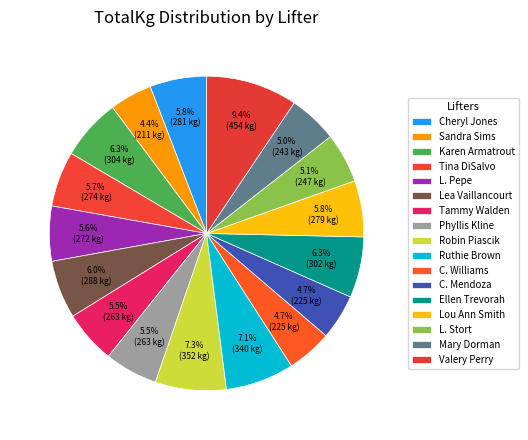

To the nearest percent, what percentage of the pie is C. Williams?

5%